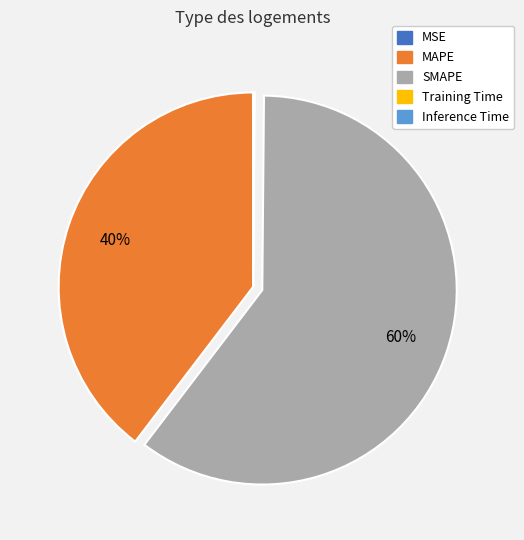

Which has a higher value, MAPE or SMAPE?

SMAPE